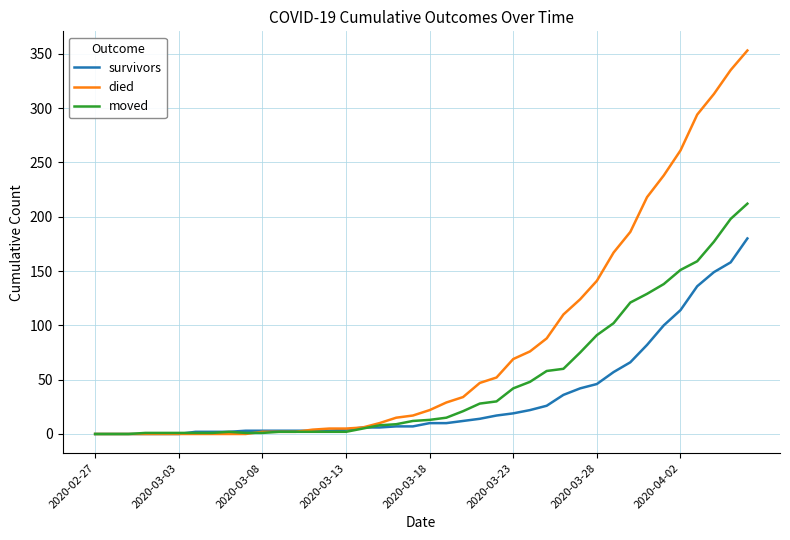

List the series in order of their overall mean, highest first.

died, moved, survivors